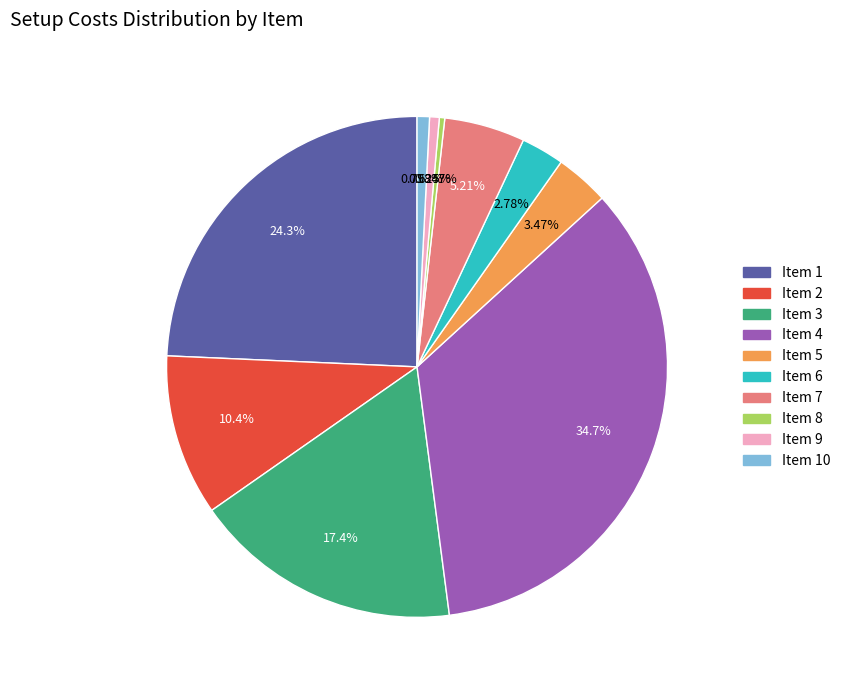

Does any single category account for the majority?

No